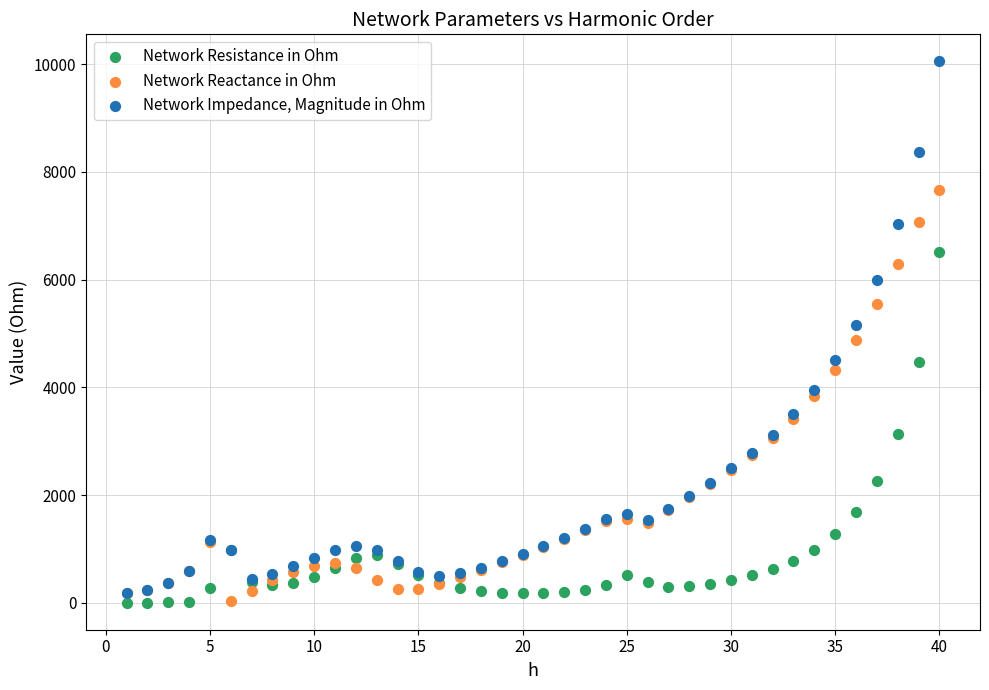

What are all the series names shown in the legend?

Network Resistance in Ohm, Network Reactance in Ohm, Network Impedance, Magnitude in Ohm